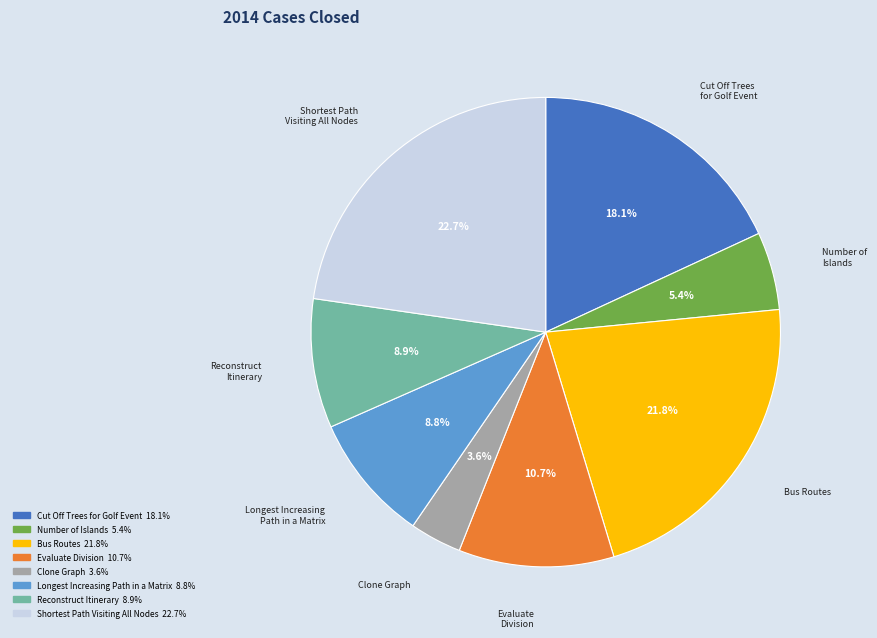

Is it true that Bus Routes is 22% of the pie?

True